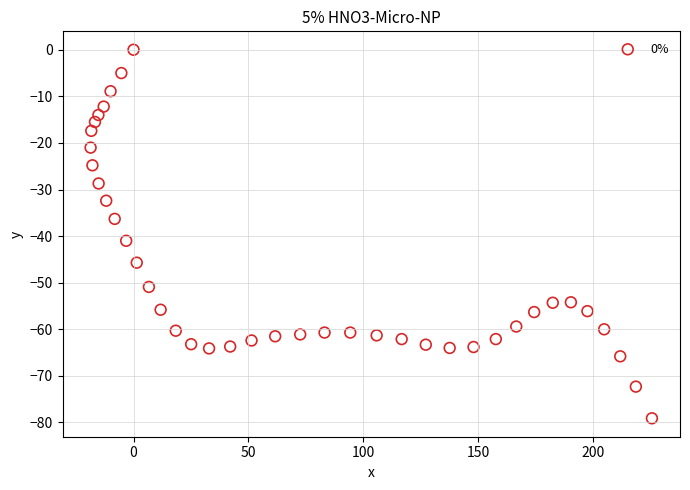

What is the range of X values (max minus min)?

244.5